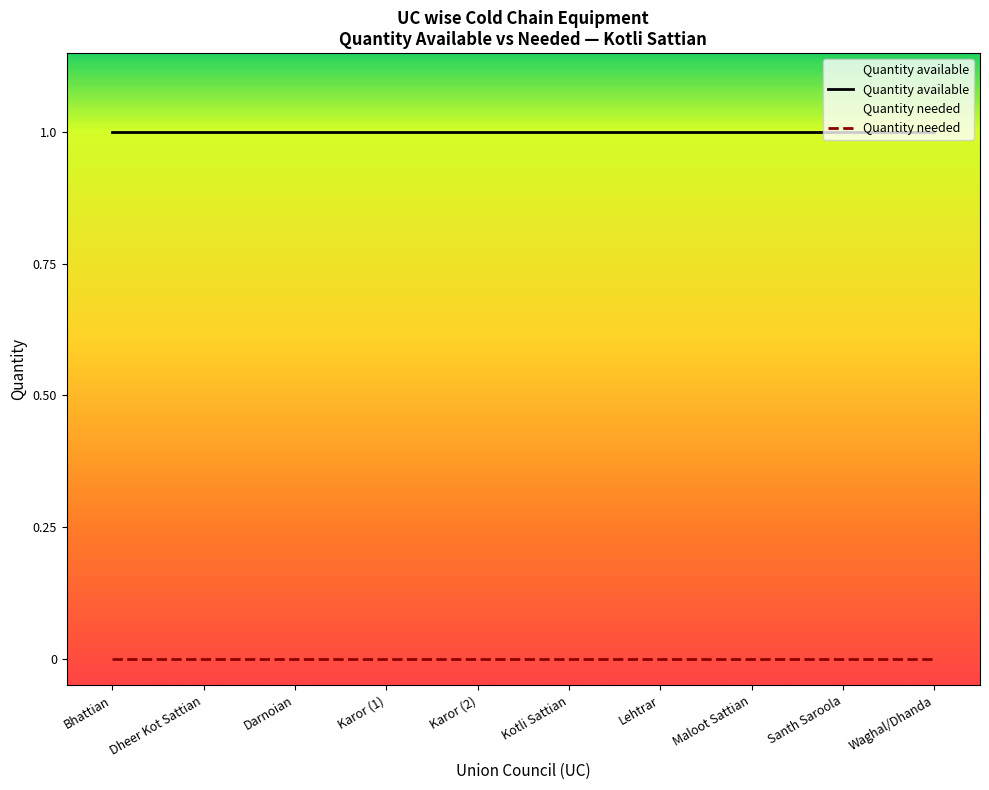

How many categories are shown in the chart?

10